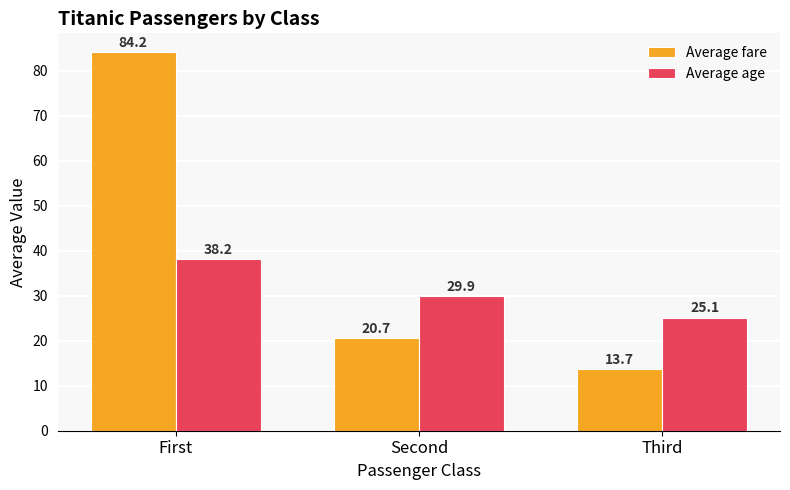

Which series has the largest total across all categories?

Average fare